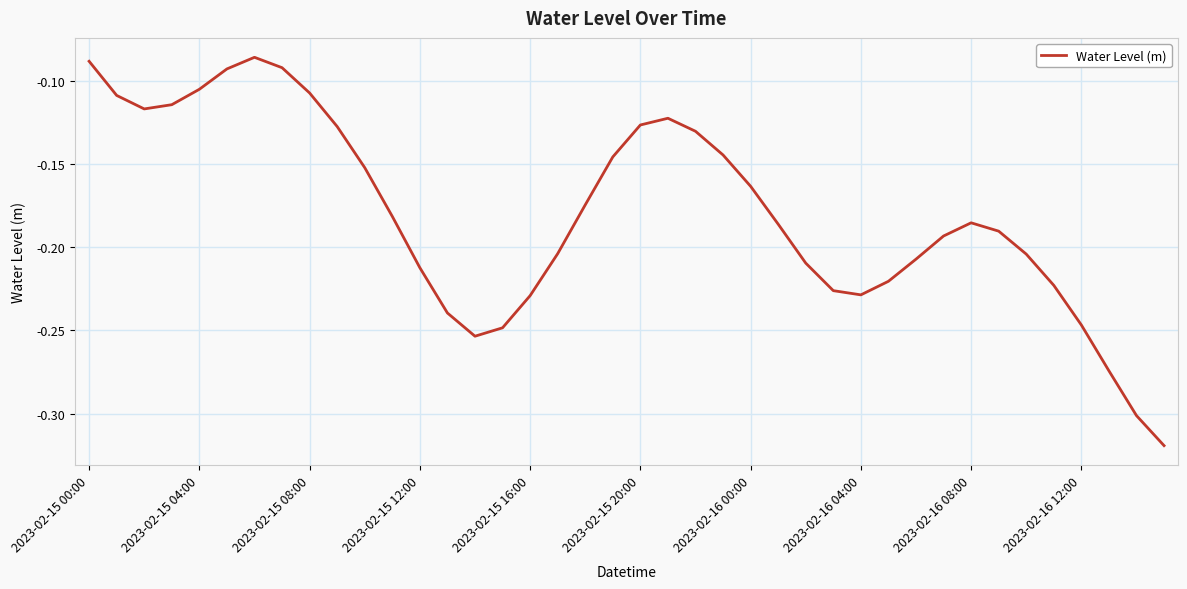

Reading right to left, extract all data points from this chart.

-0.3	-0.3	-0.3	-0.2	-0.2	-0.2	-0.2	-0.2	-0.2	-0.2	-0.2	-0.2	-0.2	-0.2	-0.2	-0.2	-0.1	-0.1	-0.1	-0.1	-0.1	-0.2	-0.2	-0.2	-0.2	-0.3	-0.2	-0.2	-0.2	-0.2	-0.1	-0.1	-0.1	-0.1	-0.1	-0.1	-0.1	-0.1	-0.1	-0.1